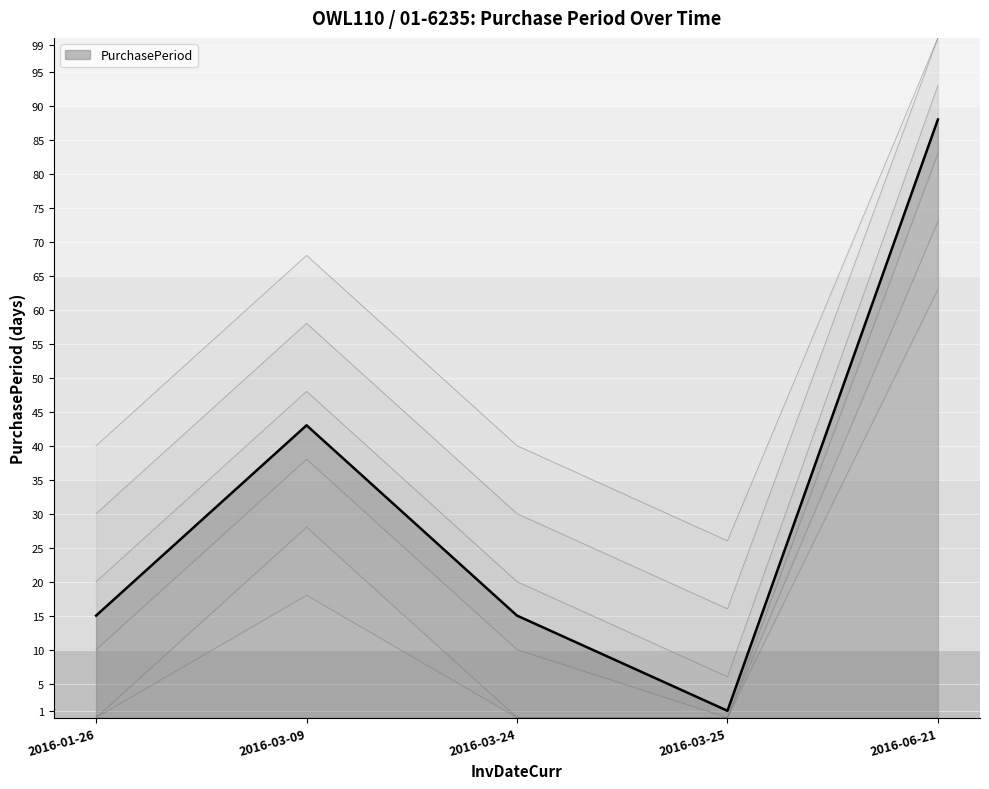

At which label does the data first exceed 15?

2016-03-09